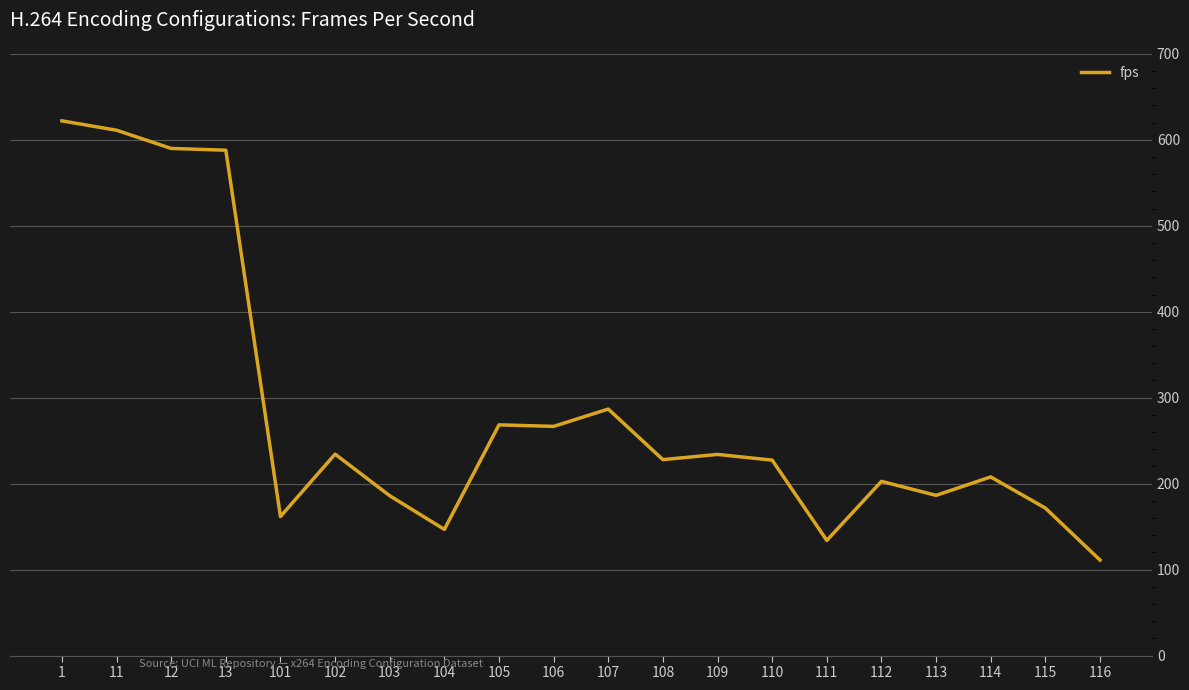

Where is the data nearest to the value 366?

107